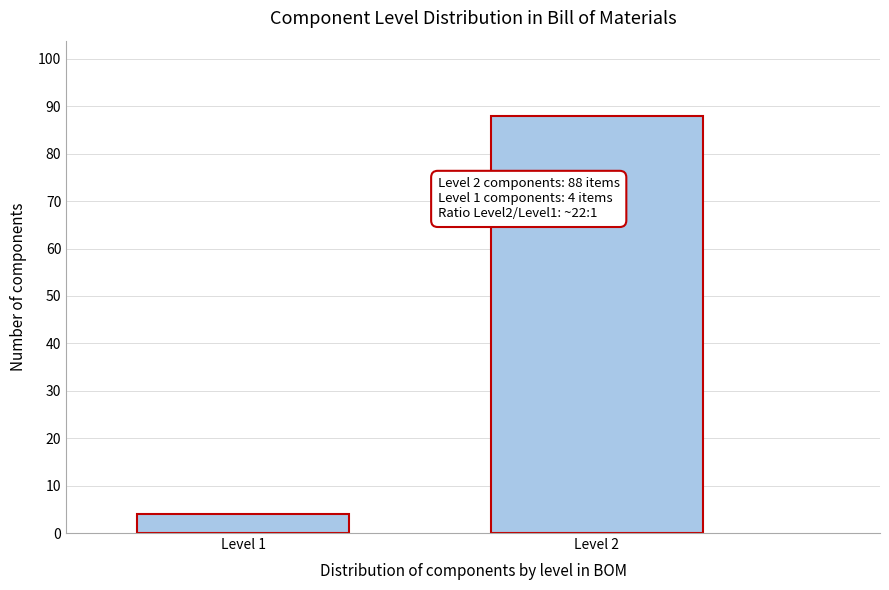

Reading left to right, what are all the values shown in this chart?

4	88